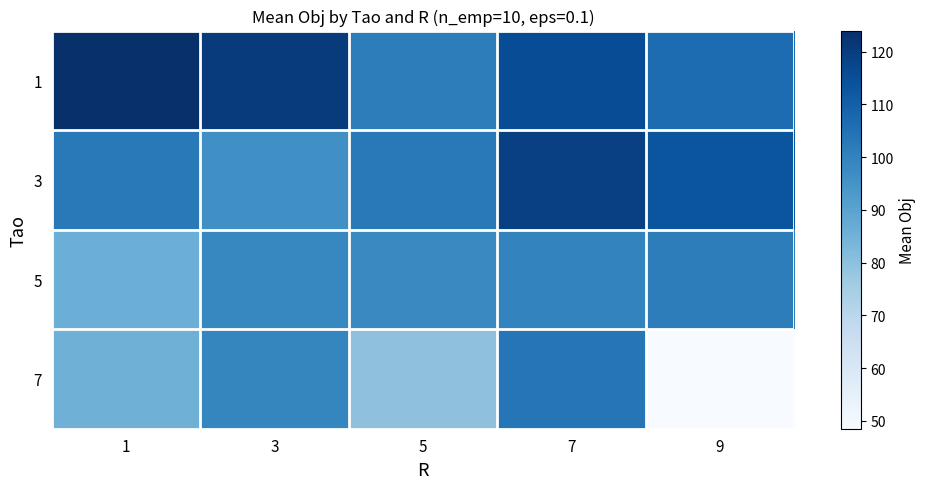

Reading left to right, list all the values displayed in this chart.

1: 1=124.0	3=120.5	5=101.5	7=115.5	9=106.5
3: 1=102.5	3=96.0	5=102.5	7=119.0	9=113.2
5: 1=86.0	3=98.9	5=98.0	7=99.7	9=101.6
7: 1=85.5	3=99.0	5=79.7	7=103.8	9=48.5